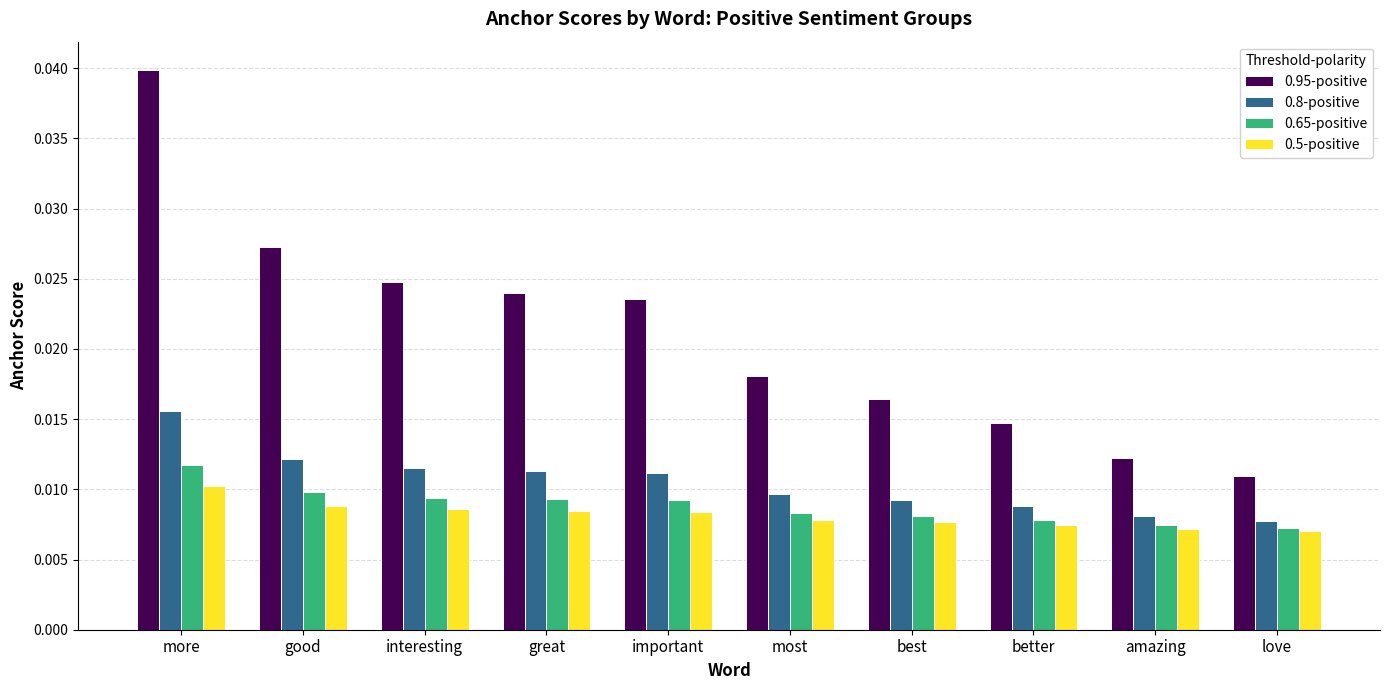

Which series has the largest range (max minus min)?

0.95-positive